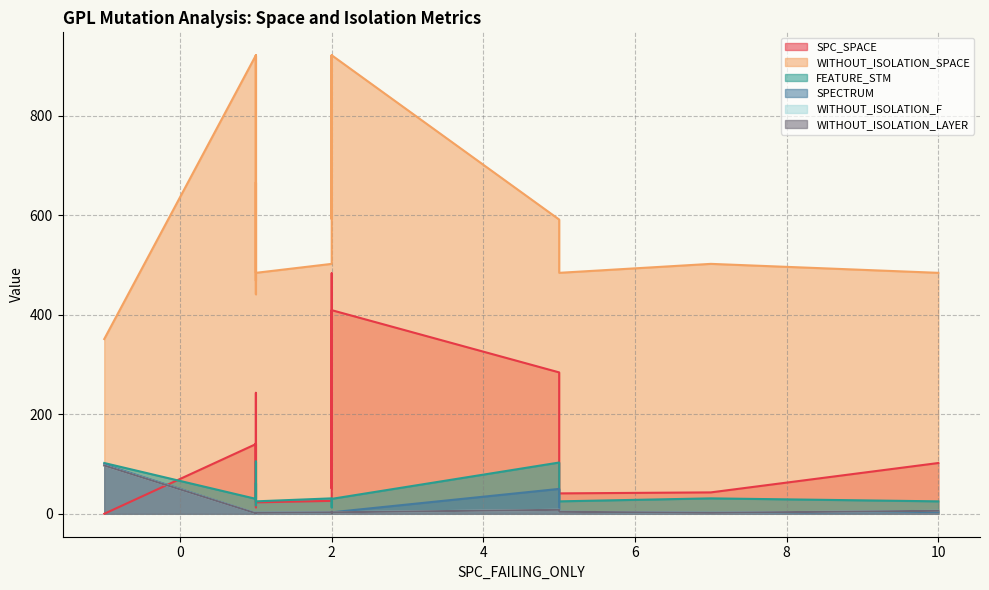

Rank the categories by SPECTRUM value from lowest to highest.

0, 1, 6, 12, 13, 2, 4, 8, 18, 19, 5, 7, 9, 11, 16, 10, 15, 17, 14, 3